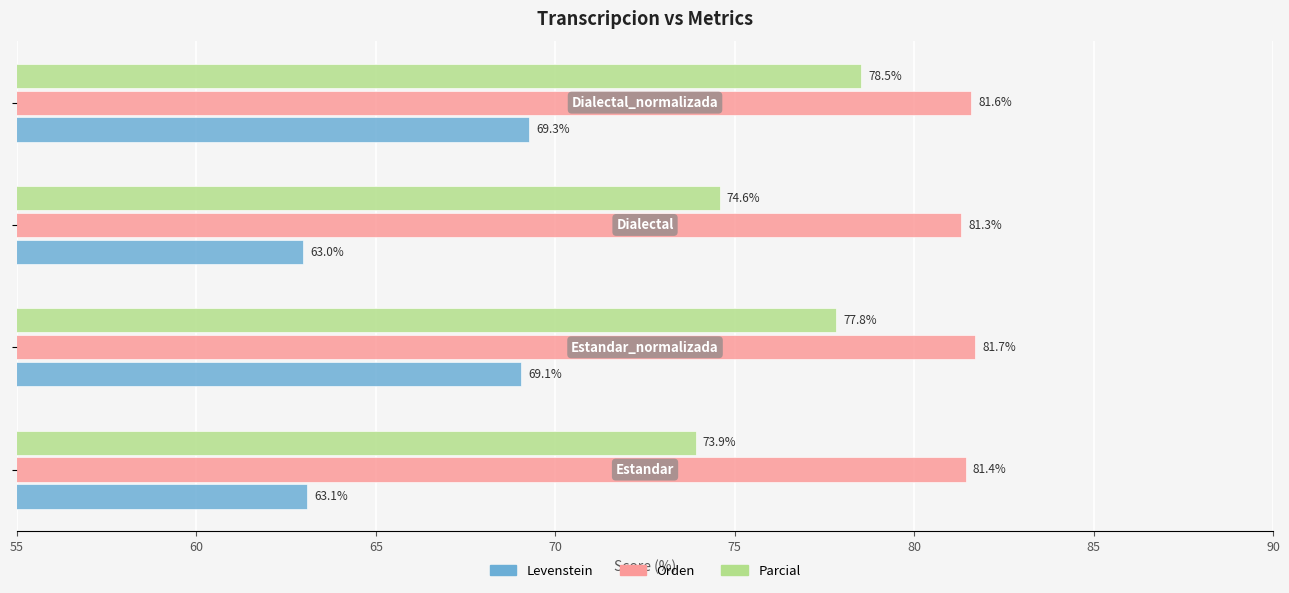

What is the sum of all Parcial values?

304.8